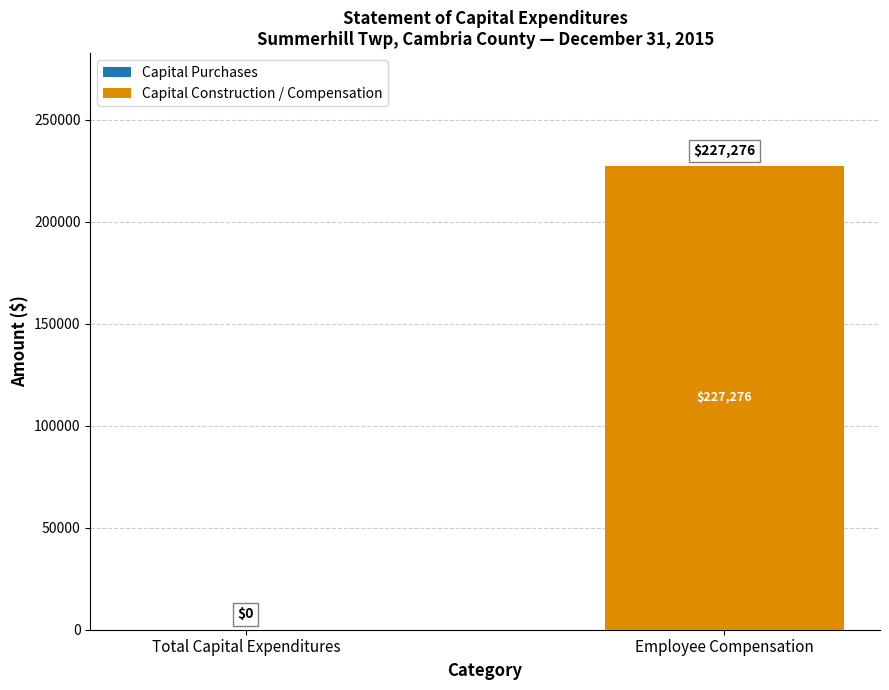

What is the greatest value displayed?

227276